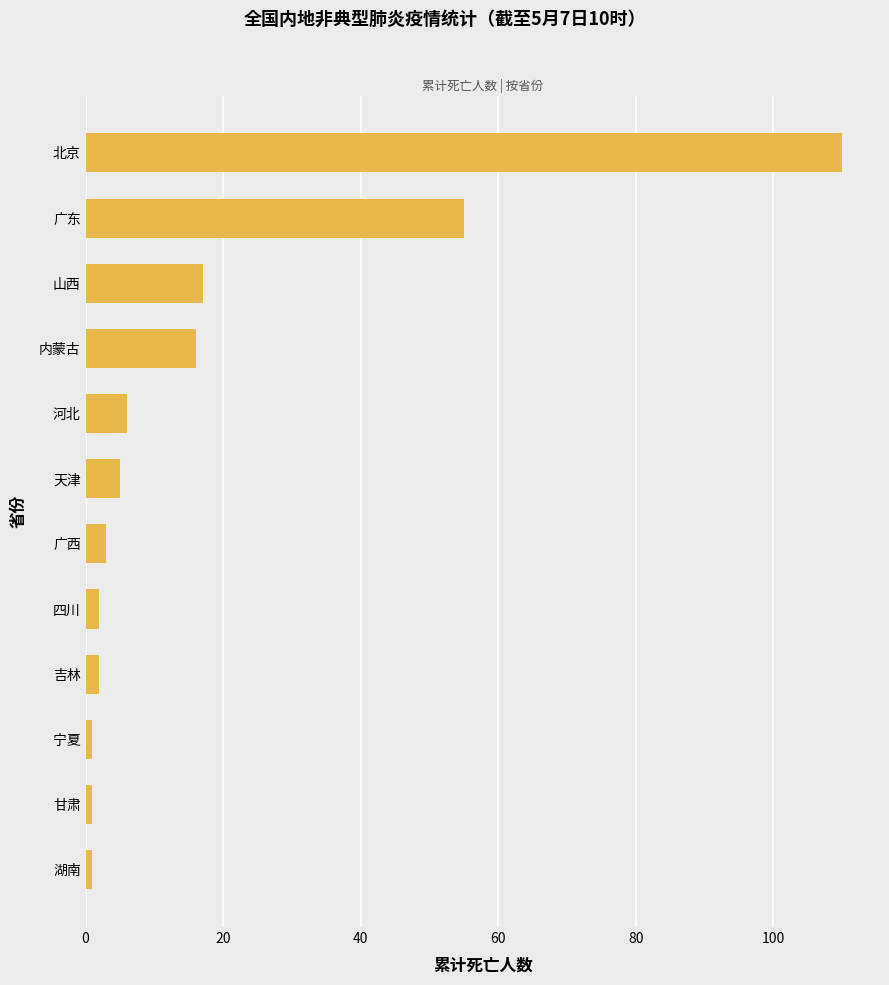

True or false: the data shows 59 at 北京.

False